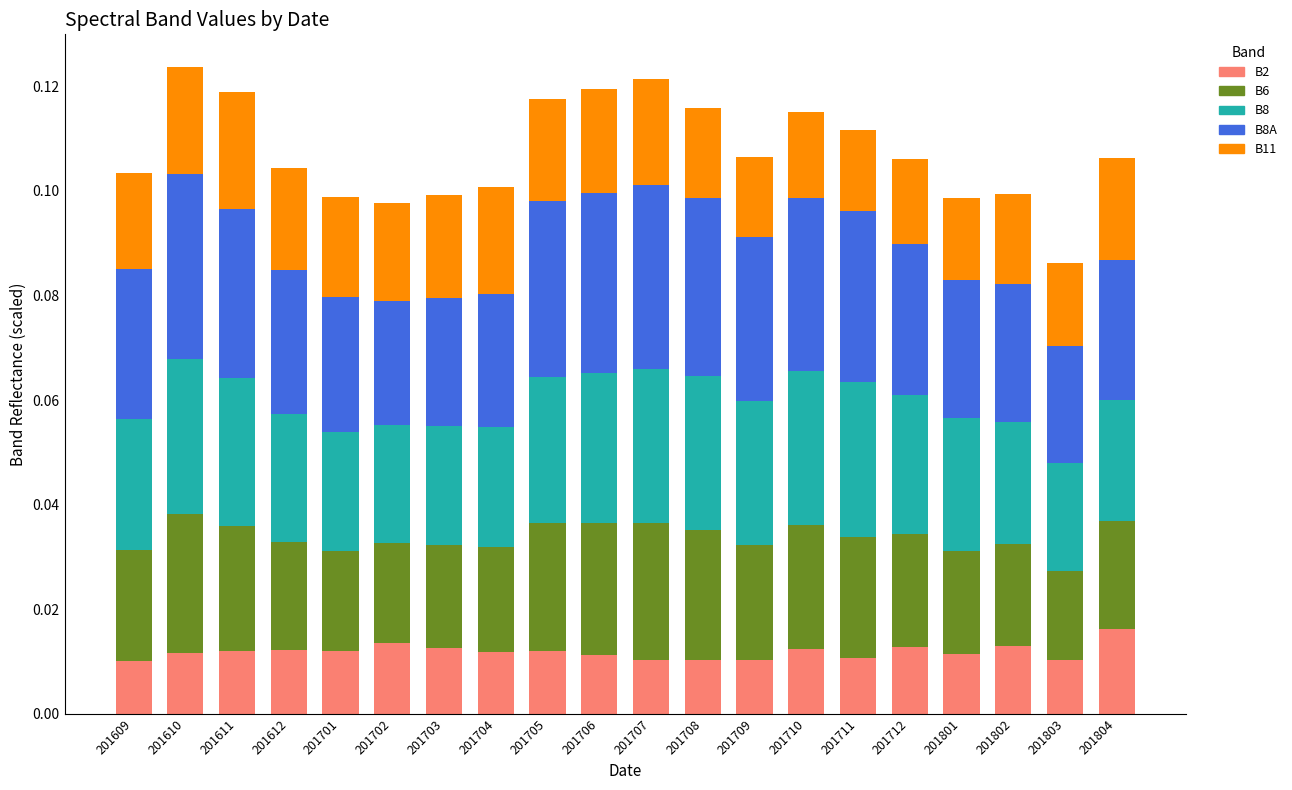

How many B2 values are between 0 and 1?

20